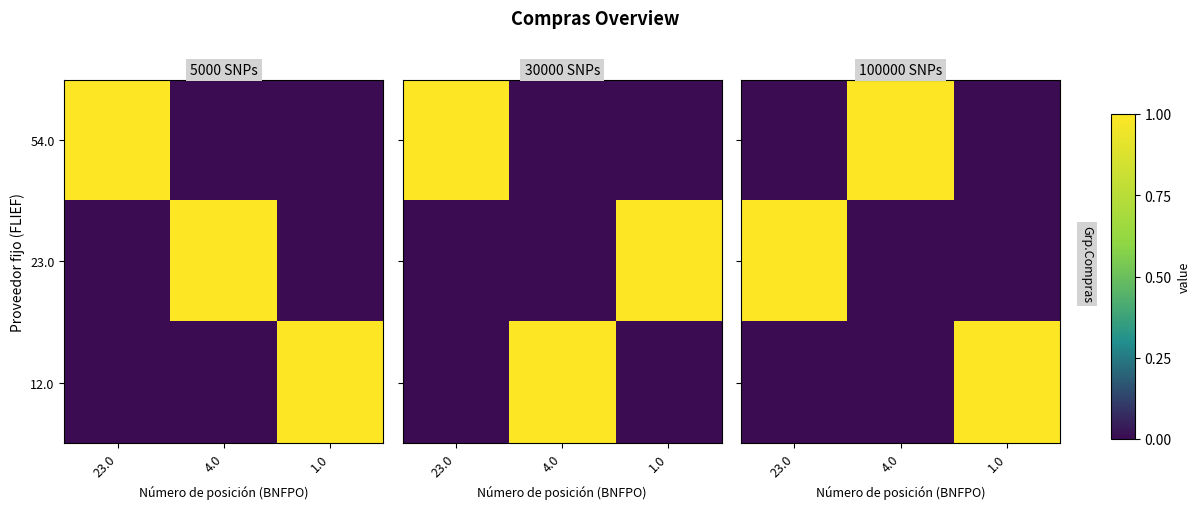

Rank the series at 23.0 from lowest to highest value.

54.0, 12.0, 23.0